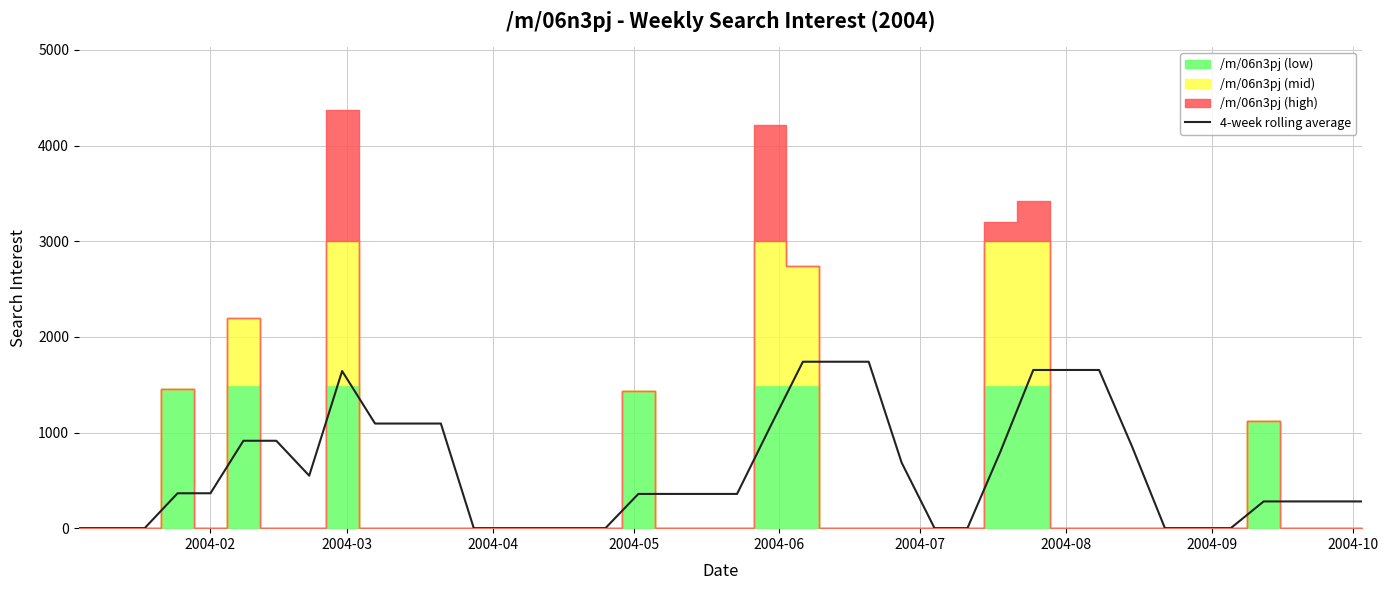

How many data points are less than 357?

17